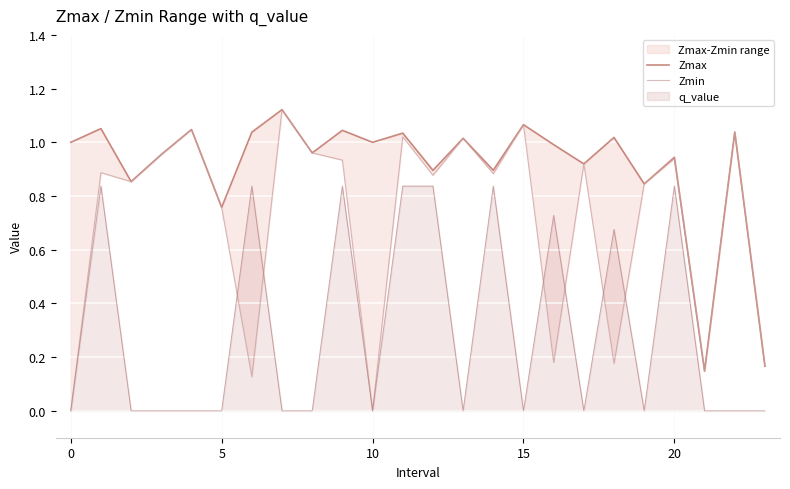

What is the minimum value for Zmax?

0.1